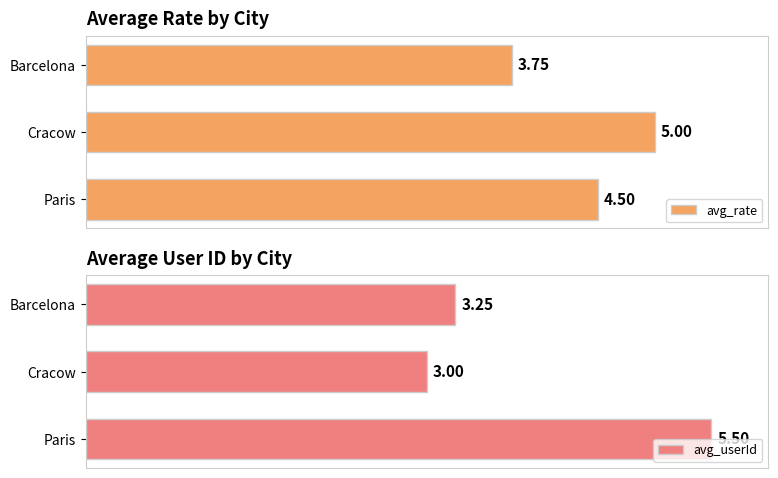

At which label does avg_userId reach its minimum?

Cracow